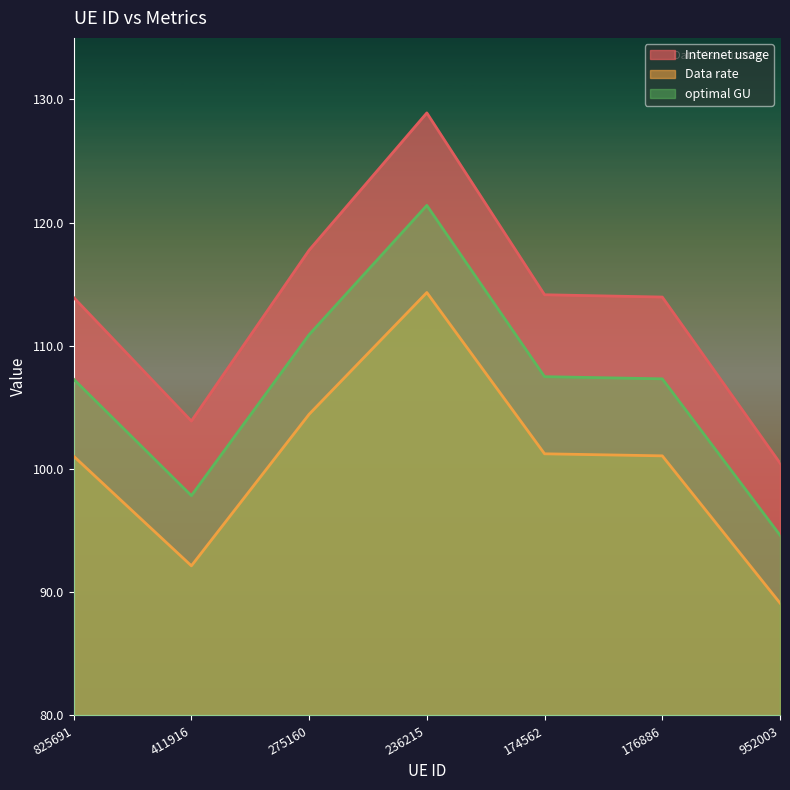

What is the total value across all series at 411916?

293.9